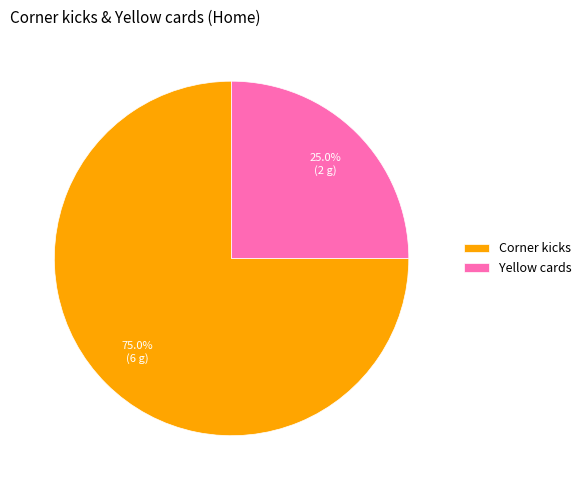

Which slice is the largest?

Corner kicks